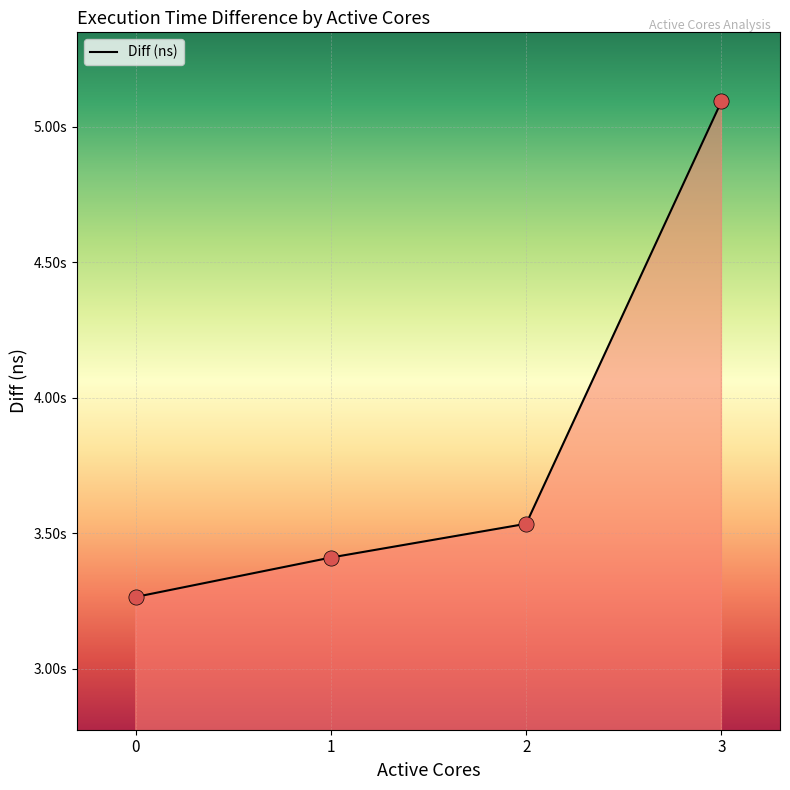

Which has a higher value, 1 or 3?

3